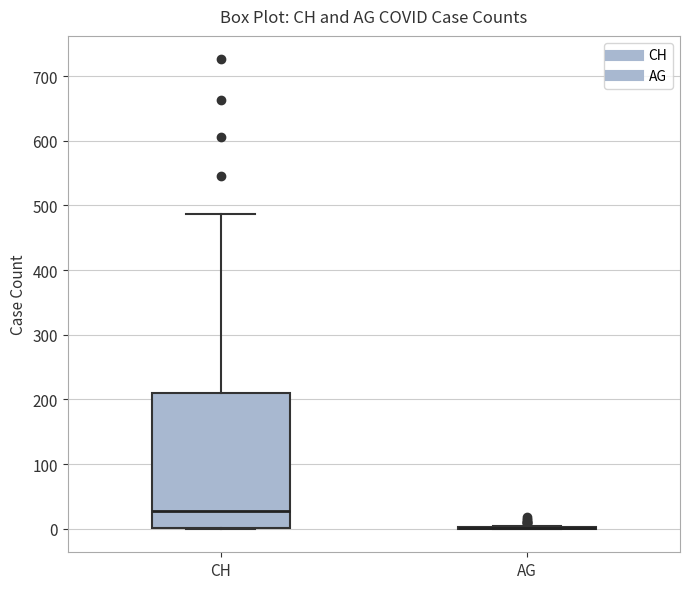

Reading left to right, read every box against the y-axis: the position of its median line, the range the box covers, and the ends of its whiskers. The values are not printed on the chart, so give them approximately, as read against the axis.

CH: median 30, box 0 to 210, whiskers 0 to 490
AG: box collapsed to a line at 0, whiskers 0 to 10